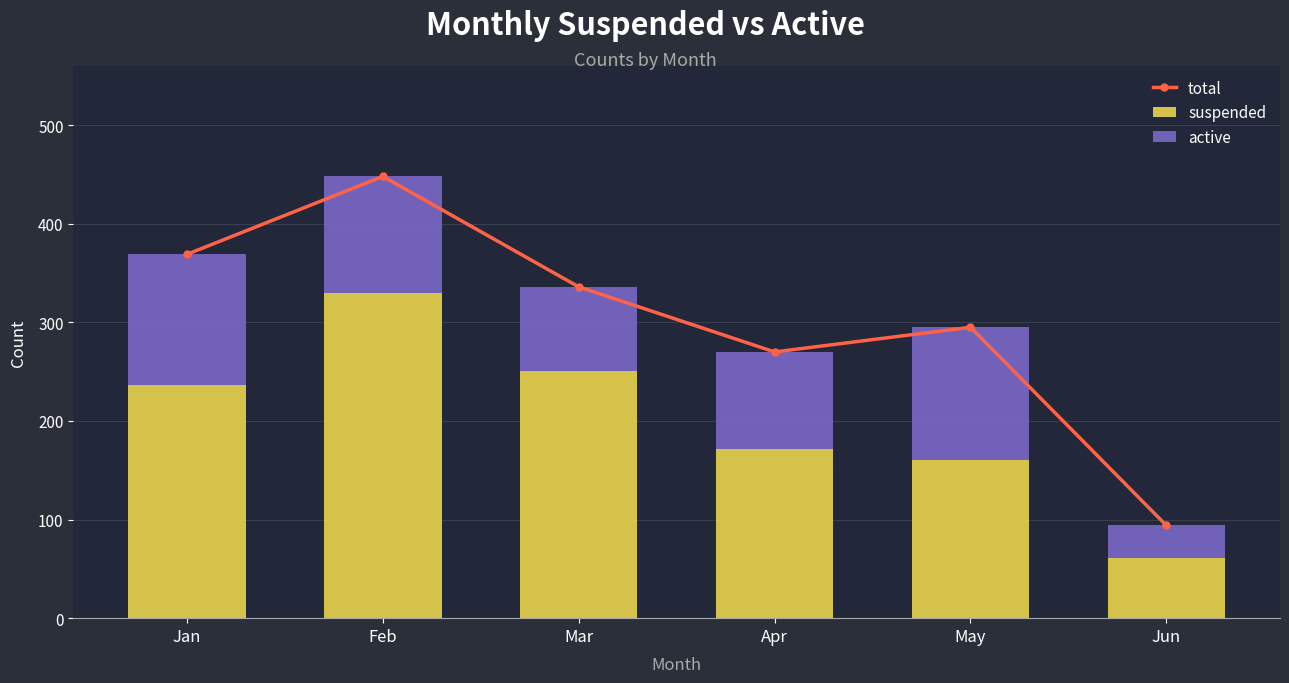

How many groups of bars are there?

6